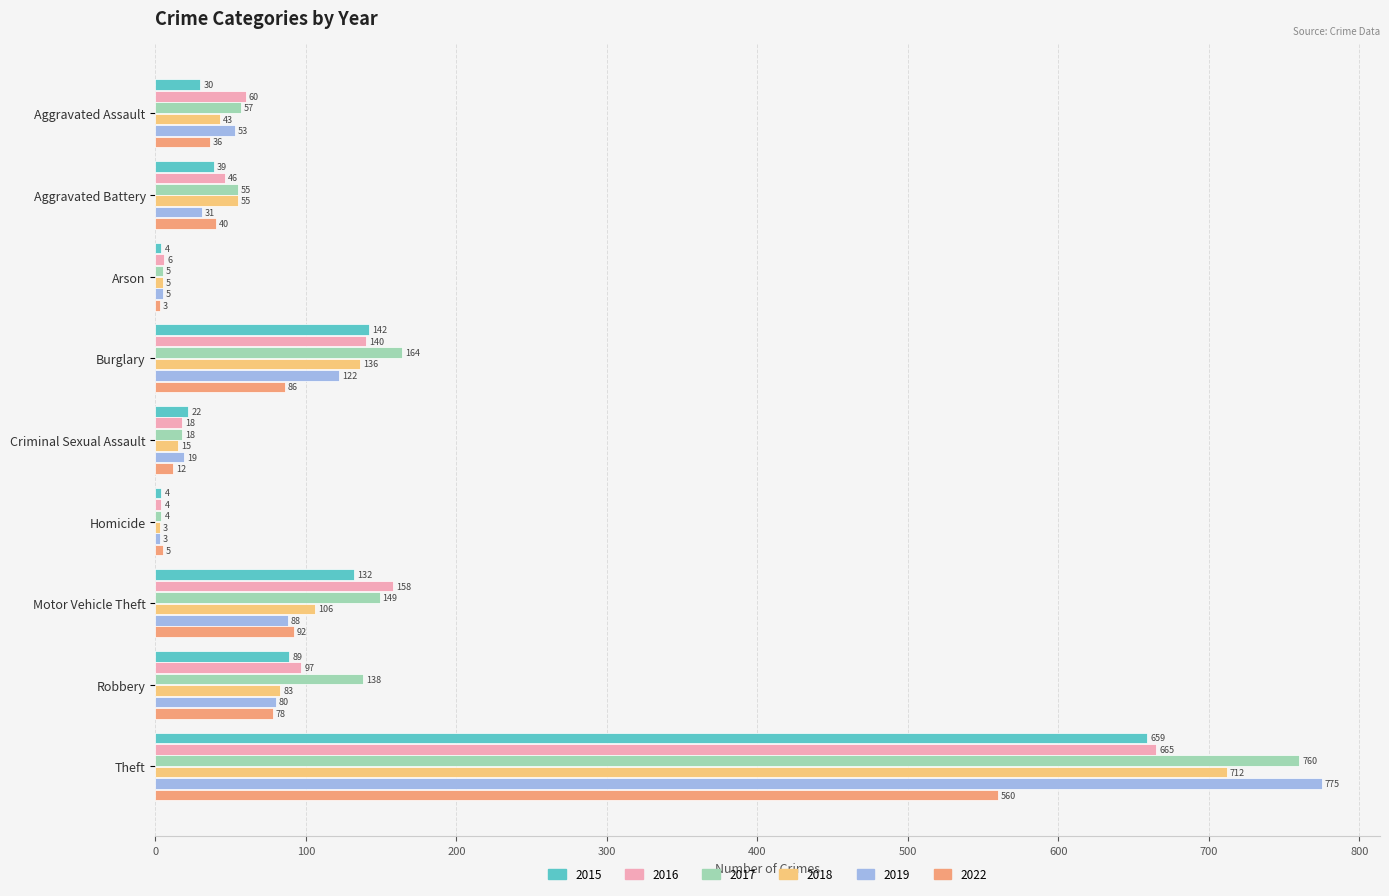

Which series has the largest range (max minus min)?

2019